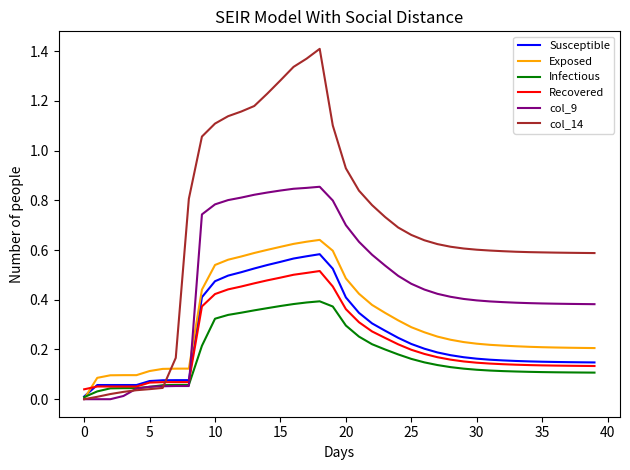

Which series has the largest total across all categories?

col_14